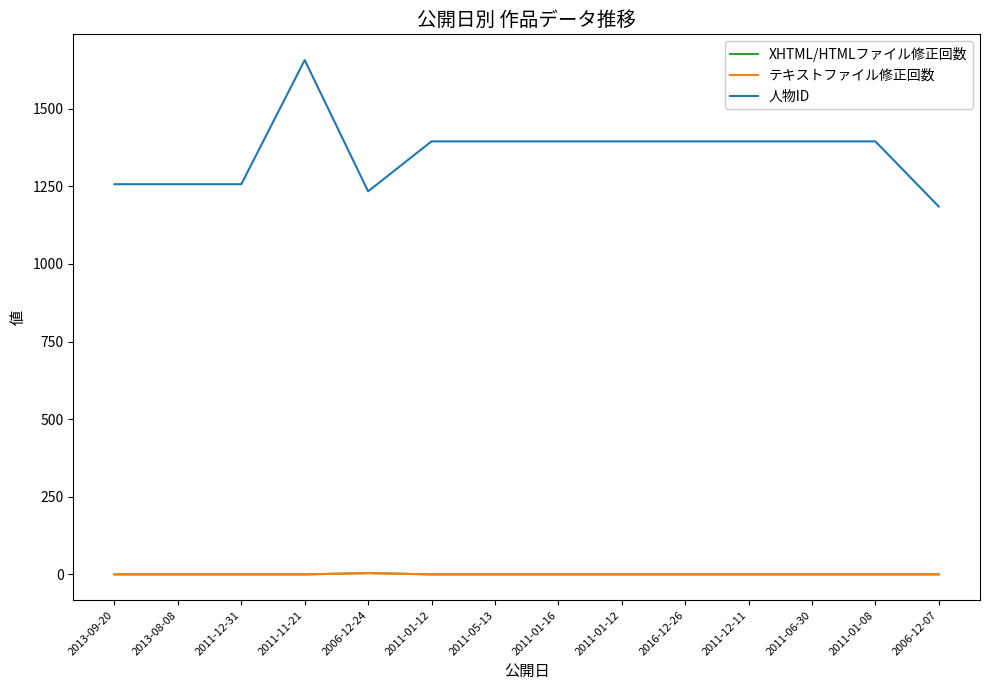

Is this an area chart (filled region under the line)?

No